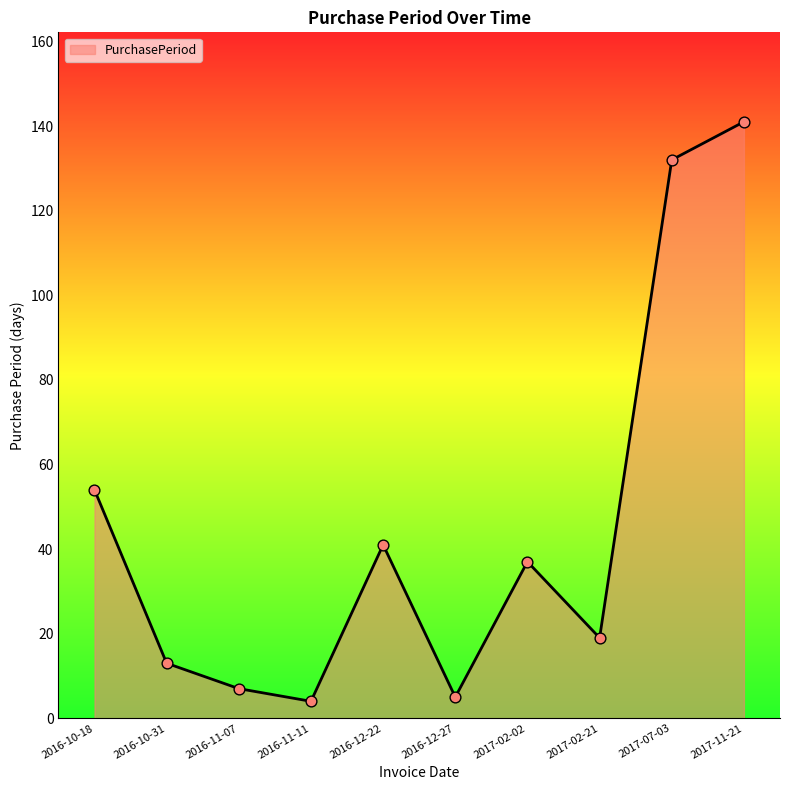

What is the ratio of the value at 2016-10-18 to the value at 2017-11-21?

0.4